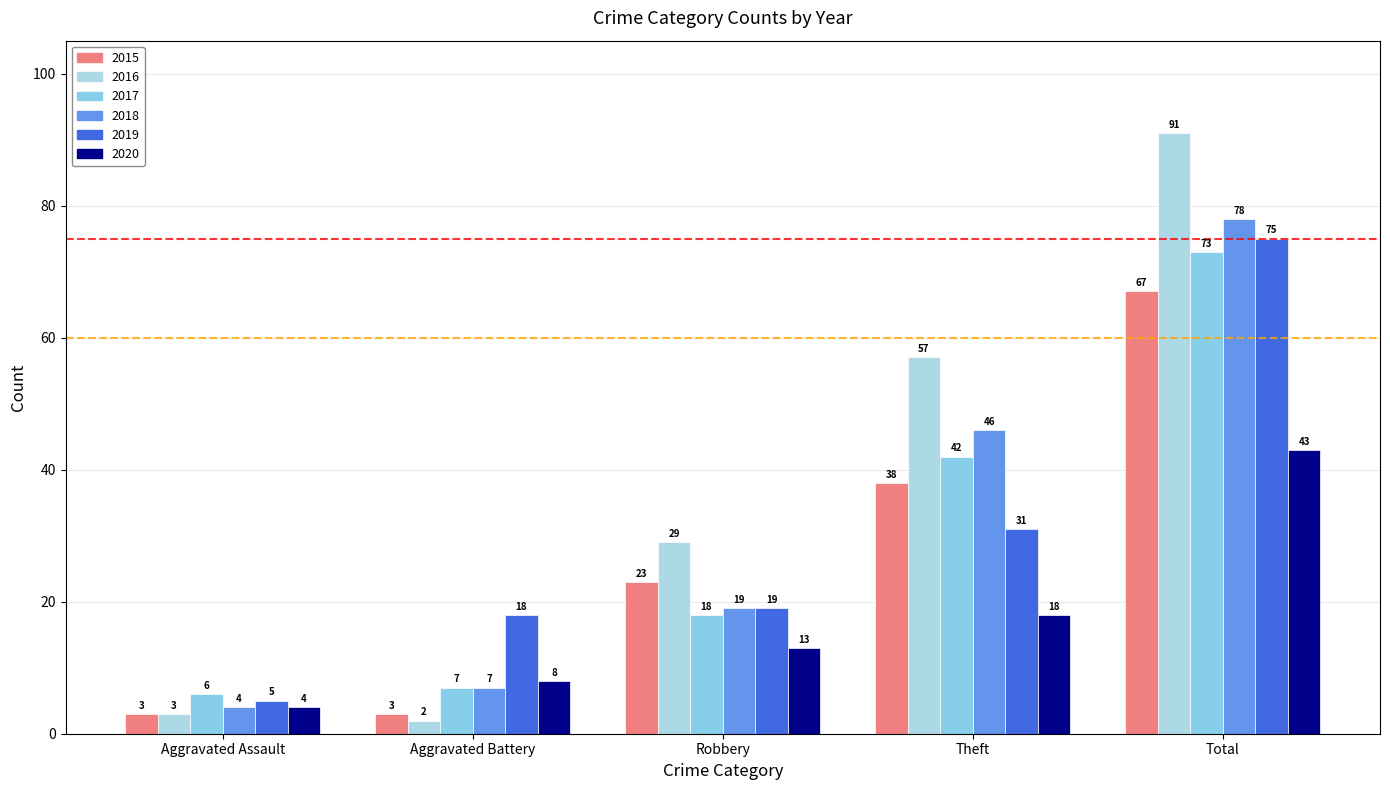

How many categories are shown in the chart?

5